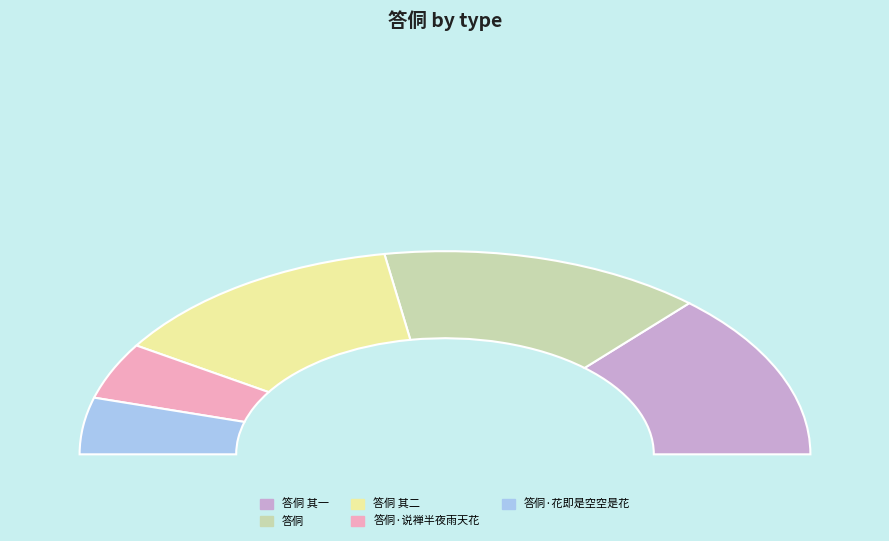

Approximately how many times larger is the value at 答侗 其二 compared to 答侗 其一?

1.0